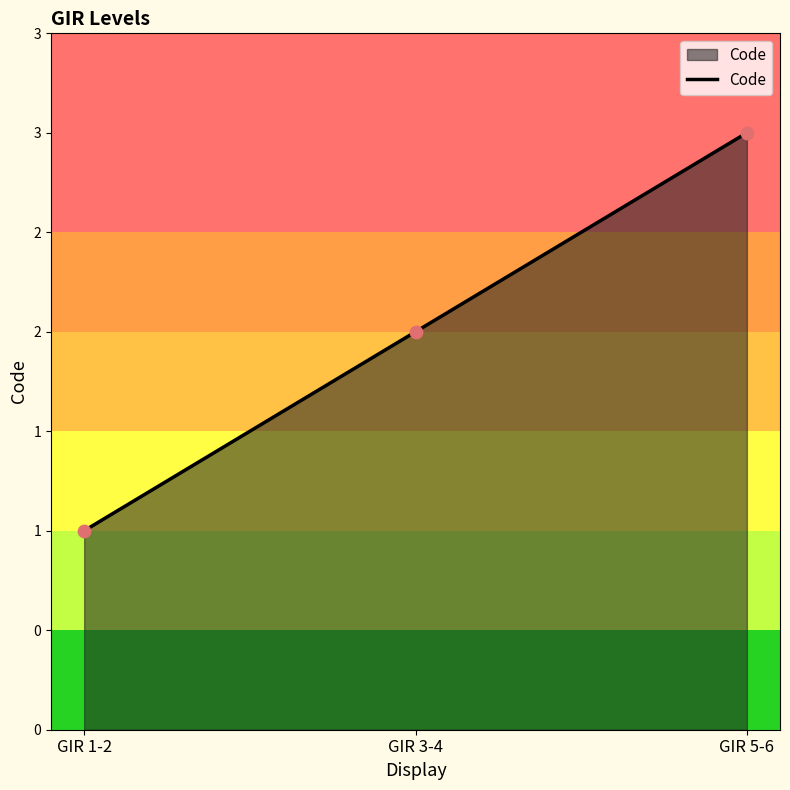

What is the change in value from GIR 1-2 to GIR 3-4?

+1